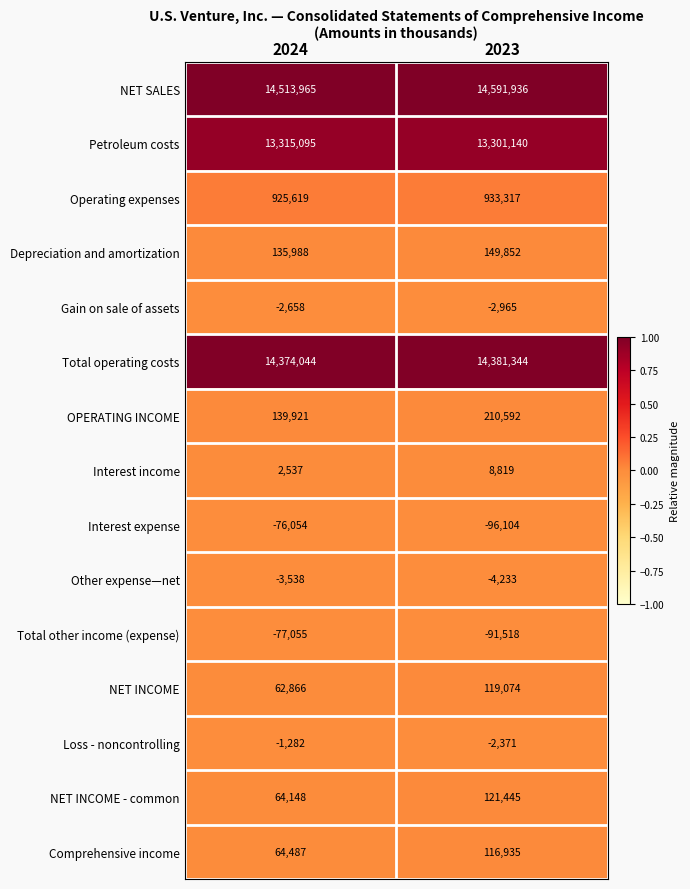

List the series in order of their peak value, highest first.

NET SALES, Total operating costs, Petroleum costs, Operating expenses, OPERATING INCOME, Depreciation and amortization, NET INCOME - common, NET INCOME, Comprehensive income, Interest income, Loss - noncontrolling, Gain on sale of assets, Other expense—net, Interest expense, Total other income (expense)